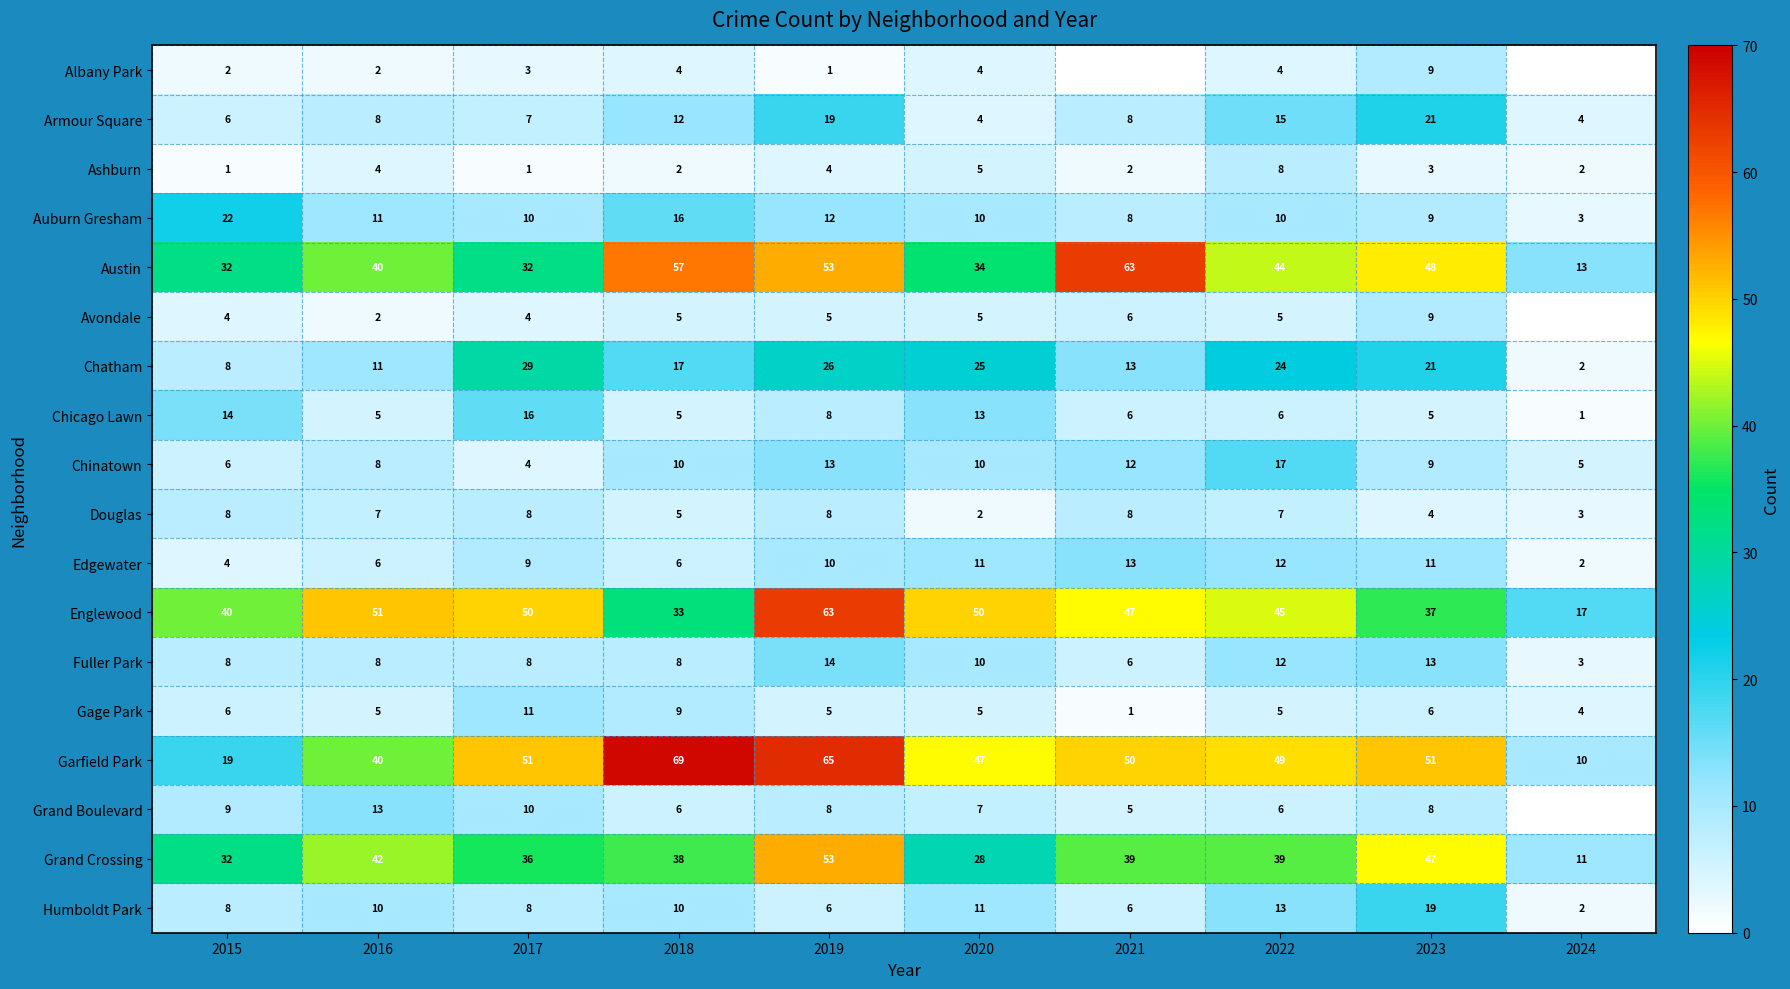

Is the value of Gage Park at 2015 greater than the value of Avondale at 2019?

Yes